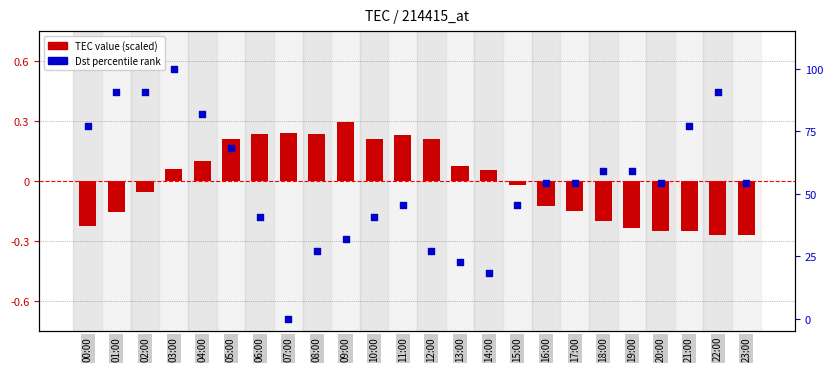

Which series has the largest total across all categories?

Dst